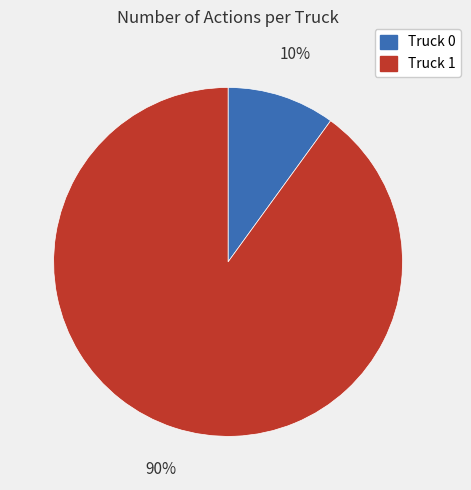

To the nearest percent, what percentage of the pie is Truck 0?

10%